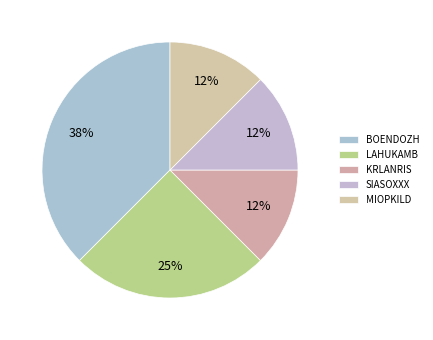

How many segments does this pie chart have?

5